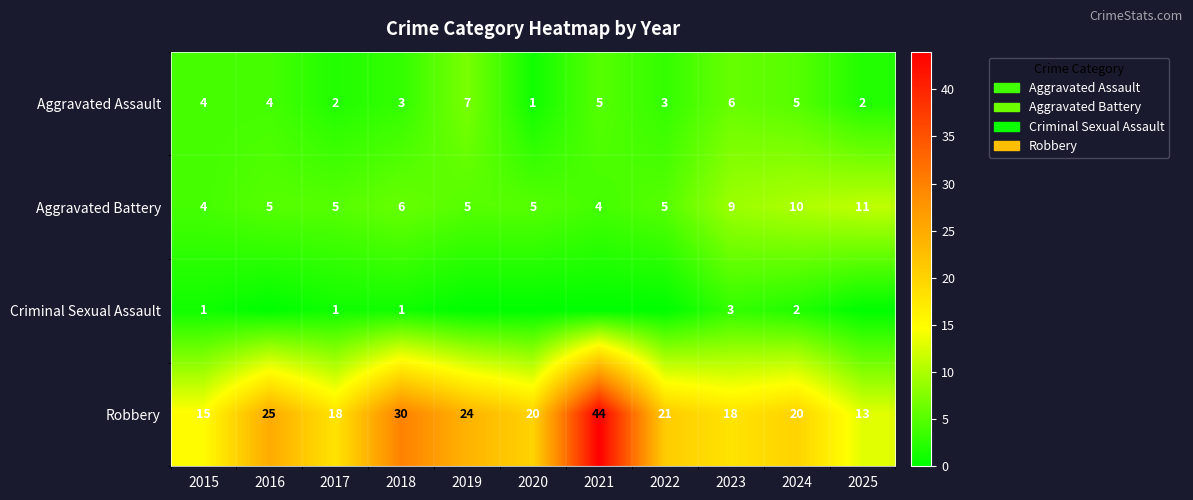

What is the spread (max minus min) of values at 2024?

18